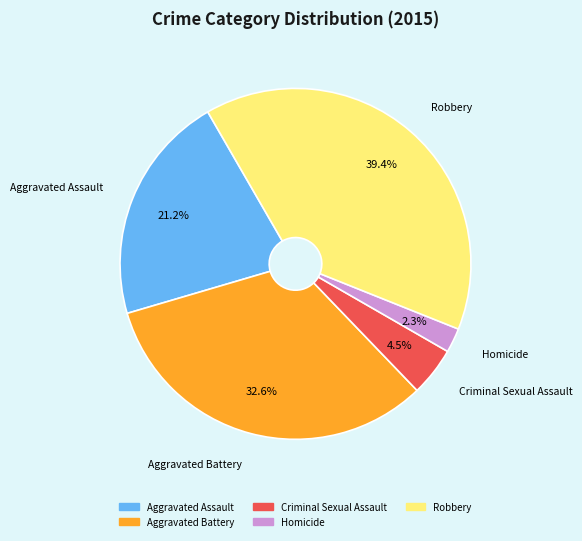

To the nearest percent, what is the difference between the largest and smallest slice percentages?

37%